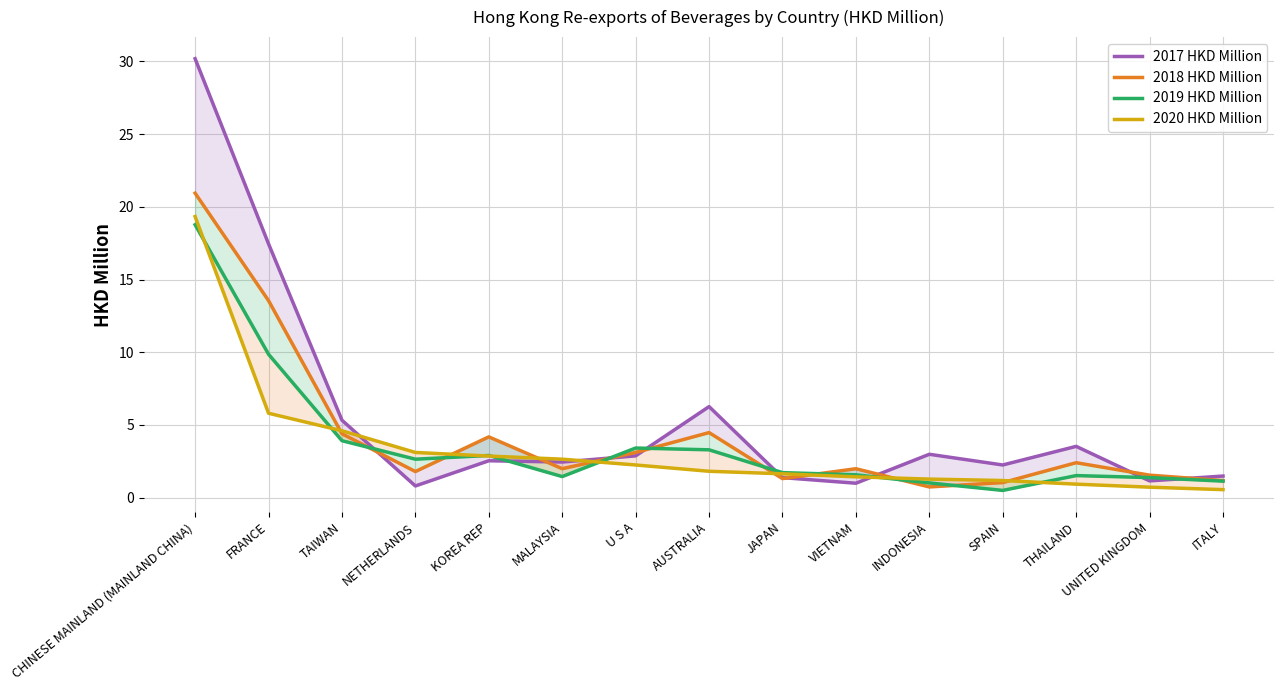

True or false: 2017 HKD Million has a value of 3.0 at INDONESIA.

True